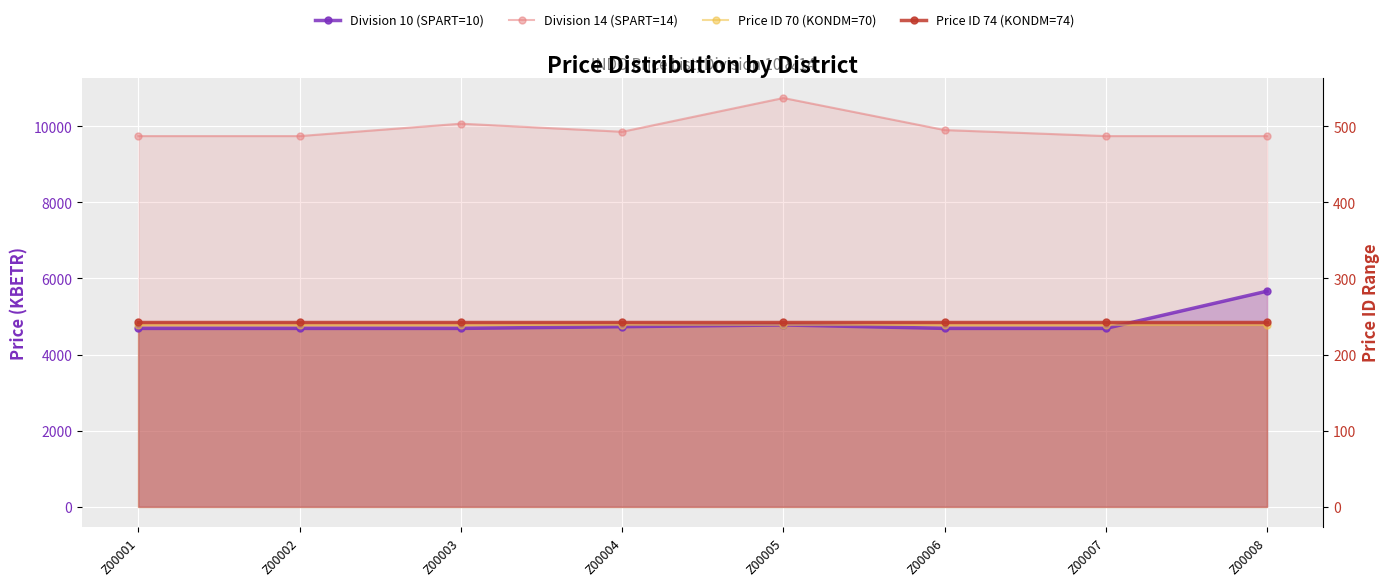

How many categories are shown in the chart?

8